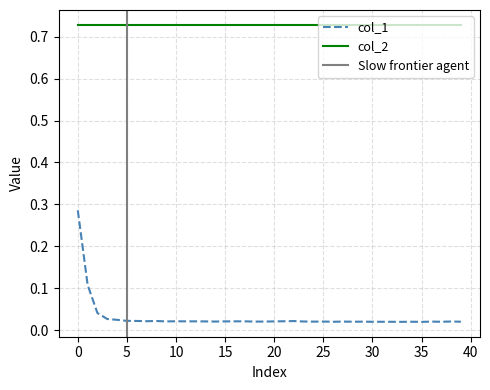

True or false: col_2 and col_1 intersect in this chart.

False